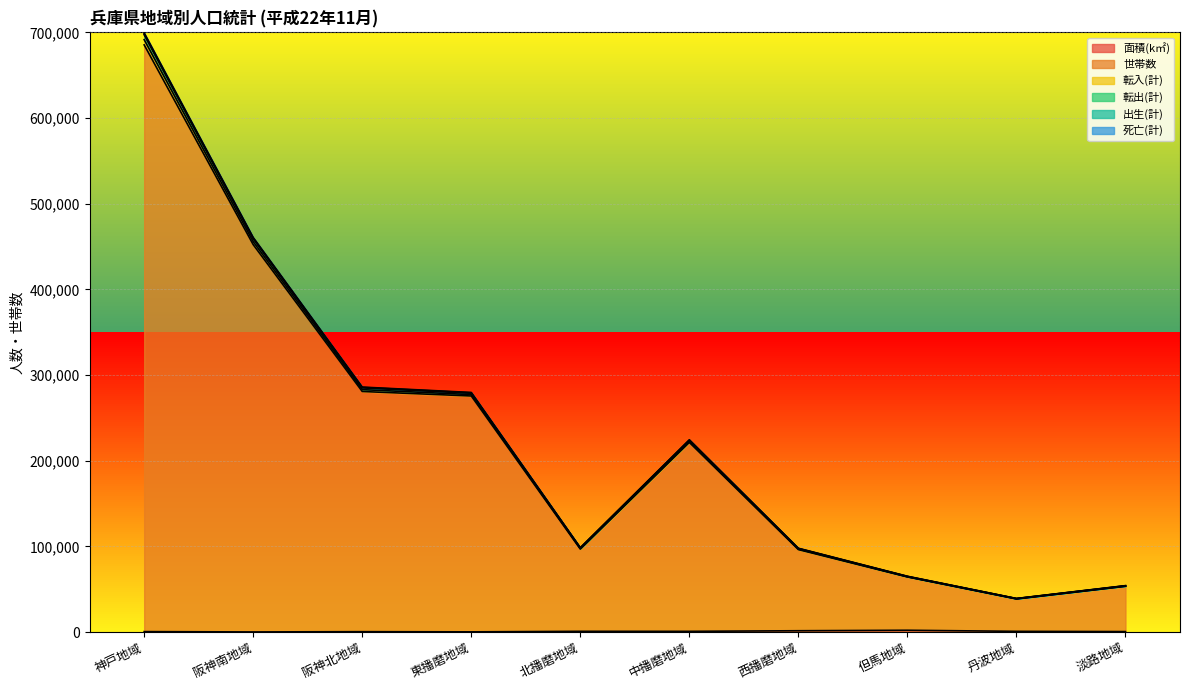

At which category is the sum across all series the highest?

神戸地域